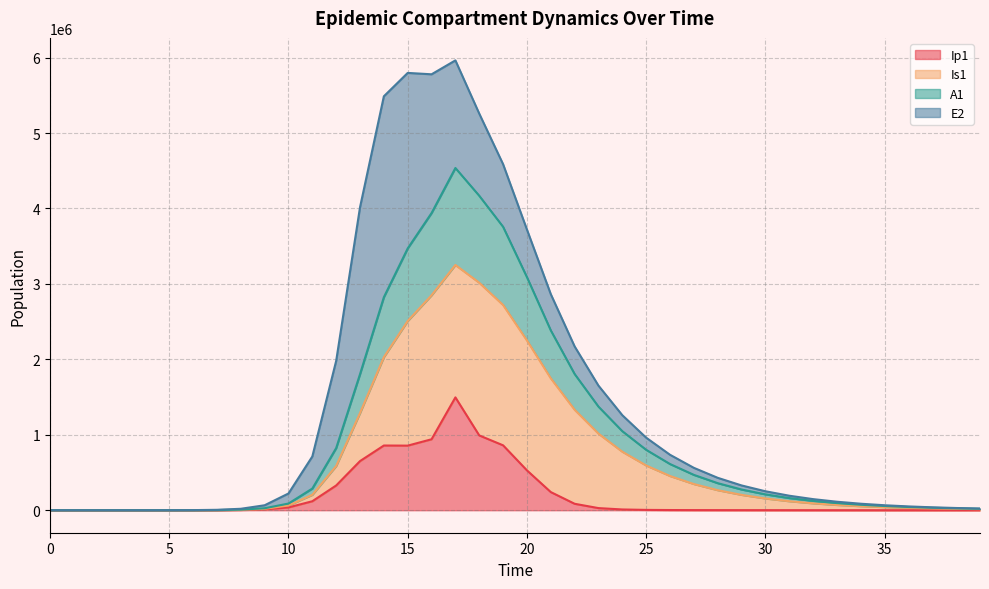

What is the maximum value for Ip1?

1495951.4